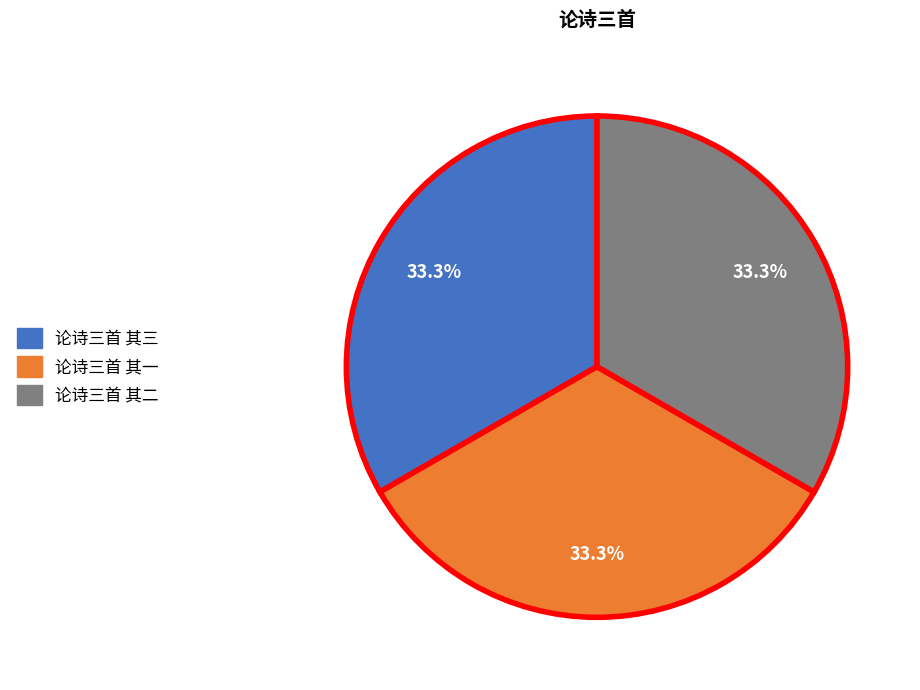

Is it true that 论诗三首 其三 is 33% of the pie?

True